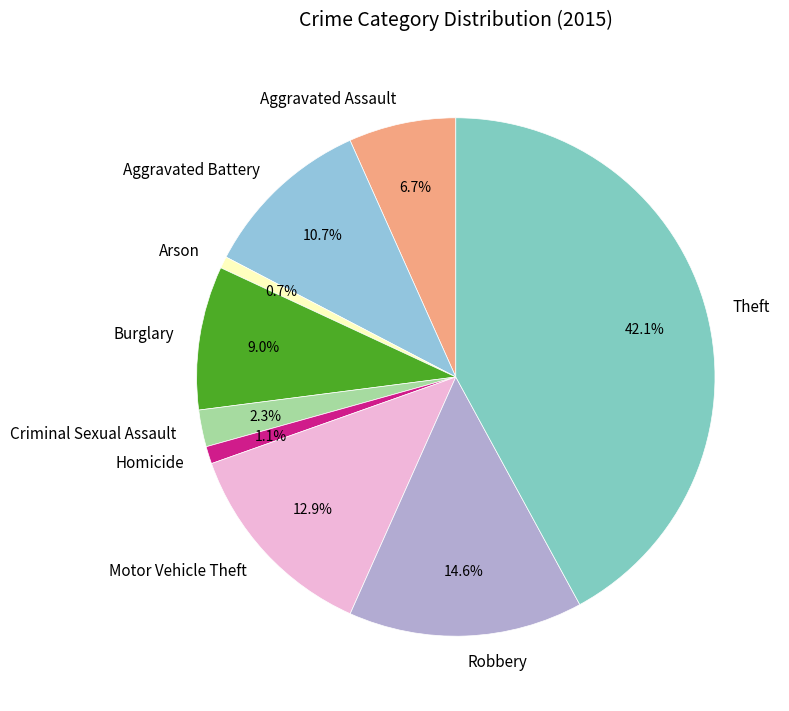

Is there any slice that represents more than half of the pie?

No